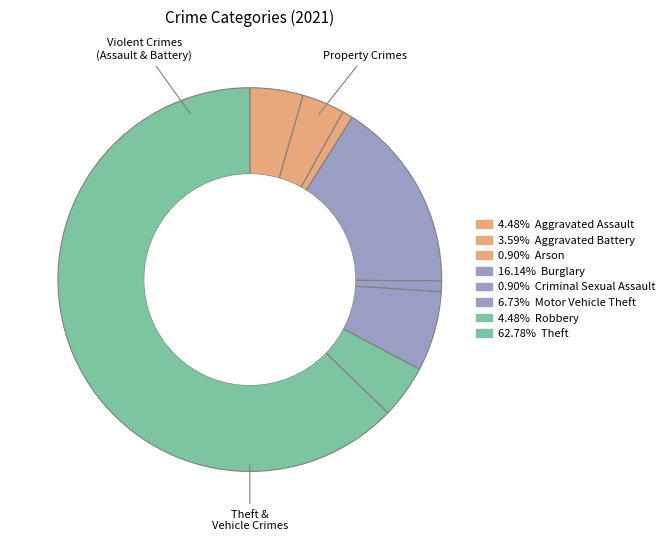

How many segments does this pie chart have?

8